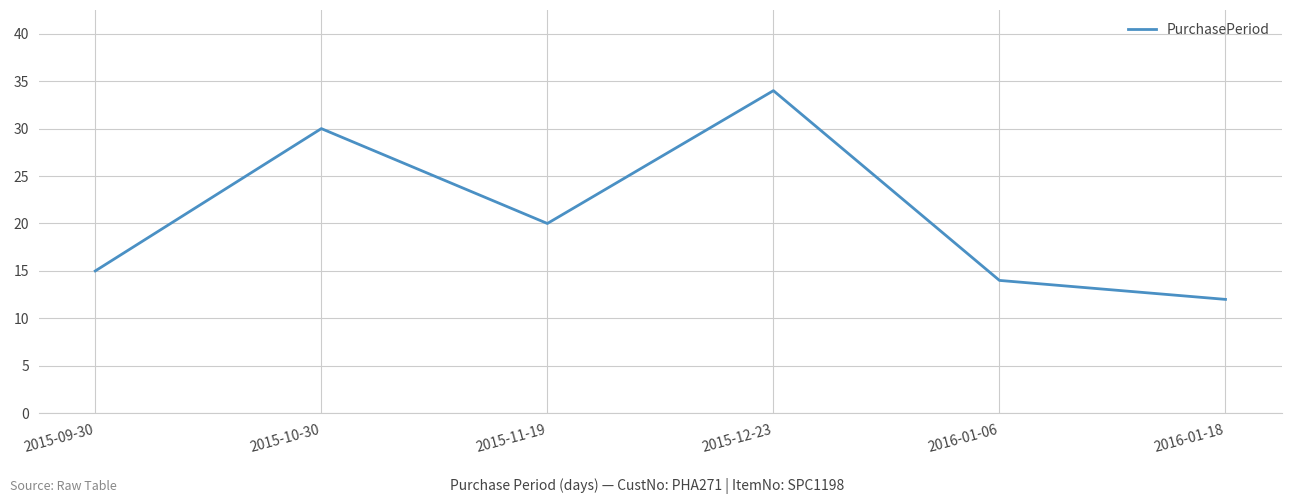

Rank the categories by value from highest to lowest.

2015-12-23, 2015-10-30, 2015-11-19, 2015-09-30, 2016-01-06, 2016-01-18